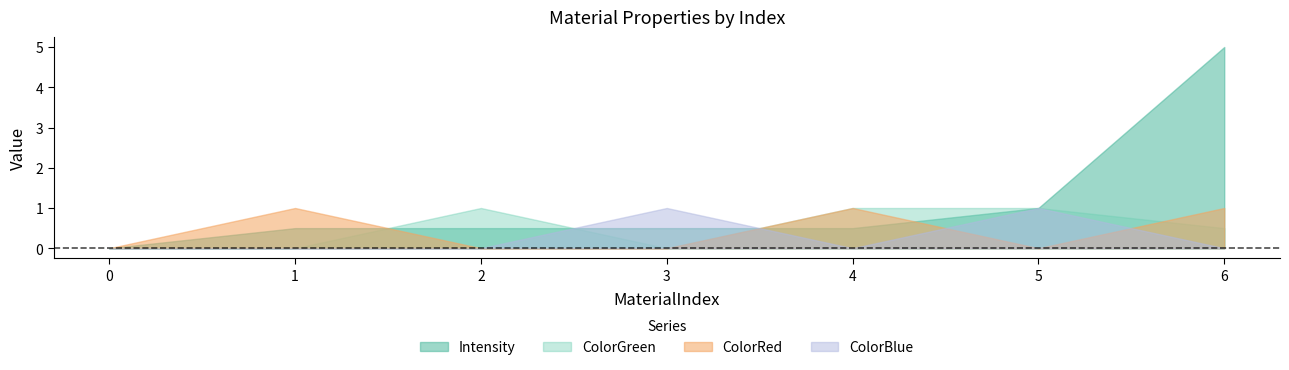

True or false: ColorBlue has a value of 0.0 at 0.0.

True